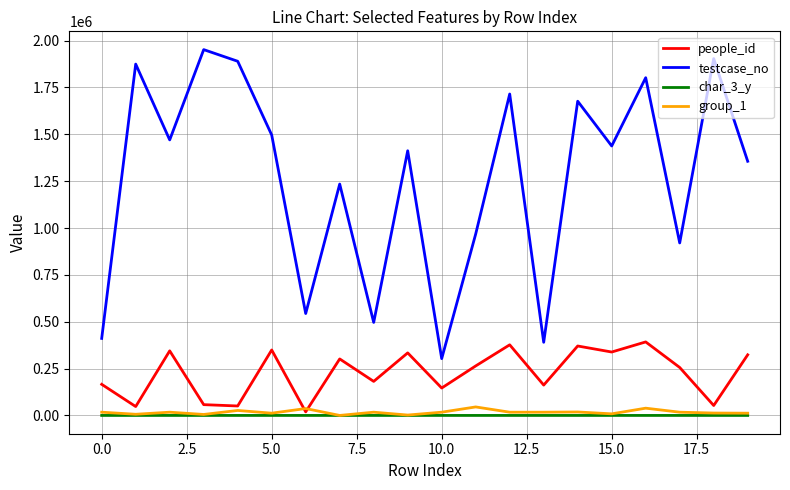

True or false: testcase_no and char_3_y cross at least once.

False